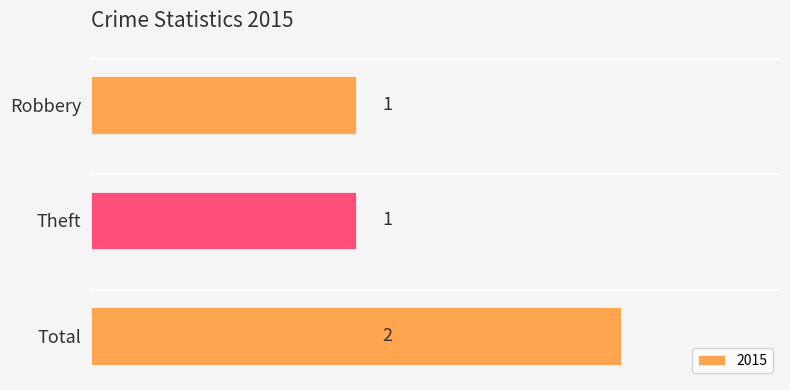

How many values are between 1 and 2?

3